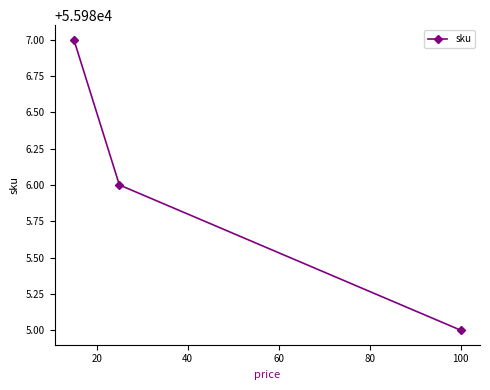

What is the value of the 1st point from the left?

55987